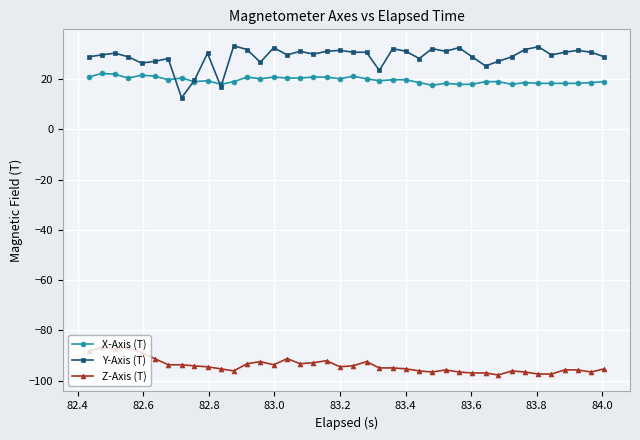

How many lines are shown in the chart?

3